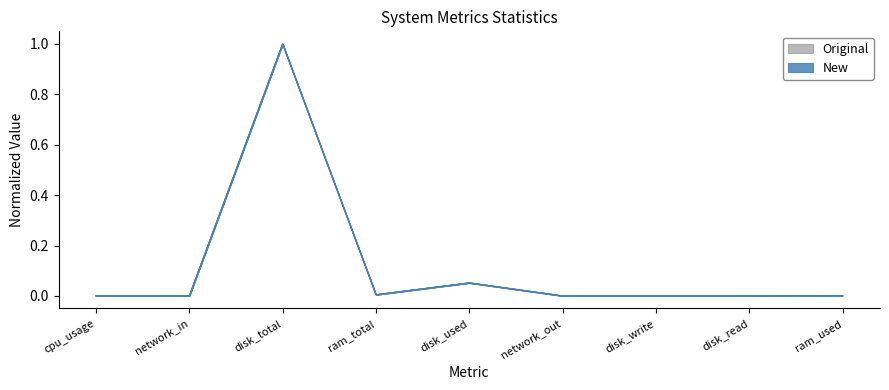

Is it true that q3 equals 0.1 at disk_used?

True